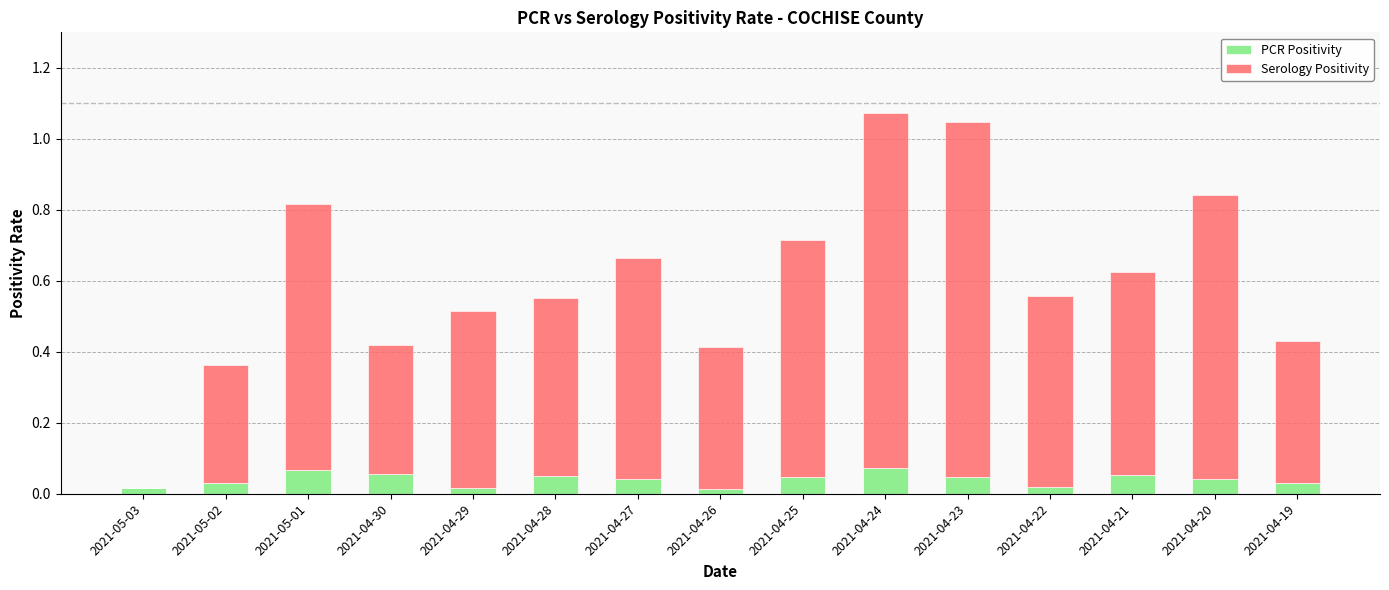

Which series changed the most between 2021-04-29 and 2021-04-22?

Serology Positivity